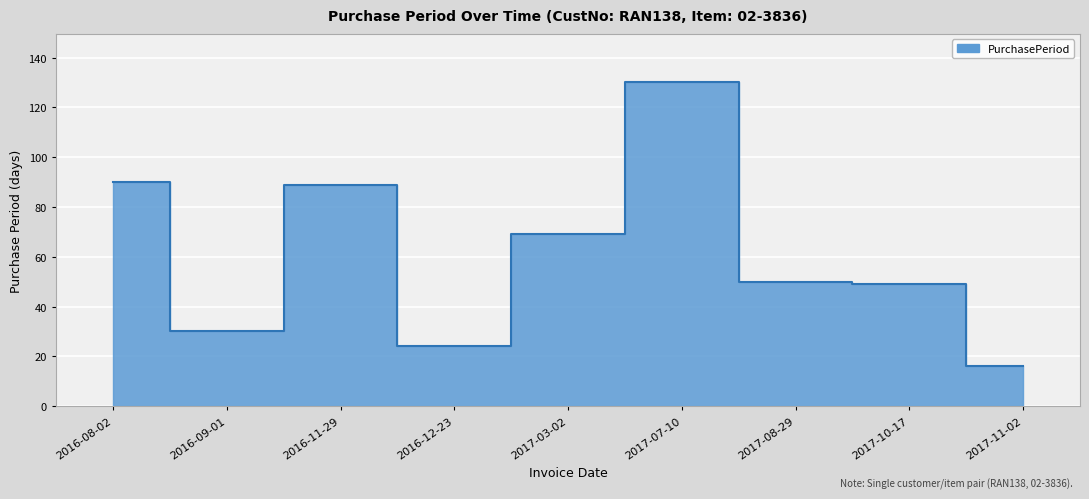

How many points are higher than both their immediate neighbors (excluding endpoints)?

2